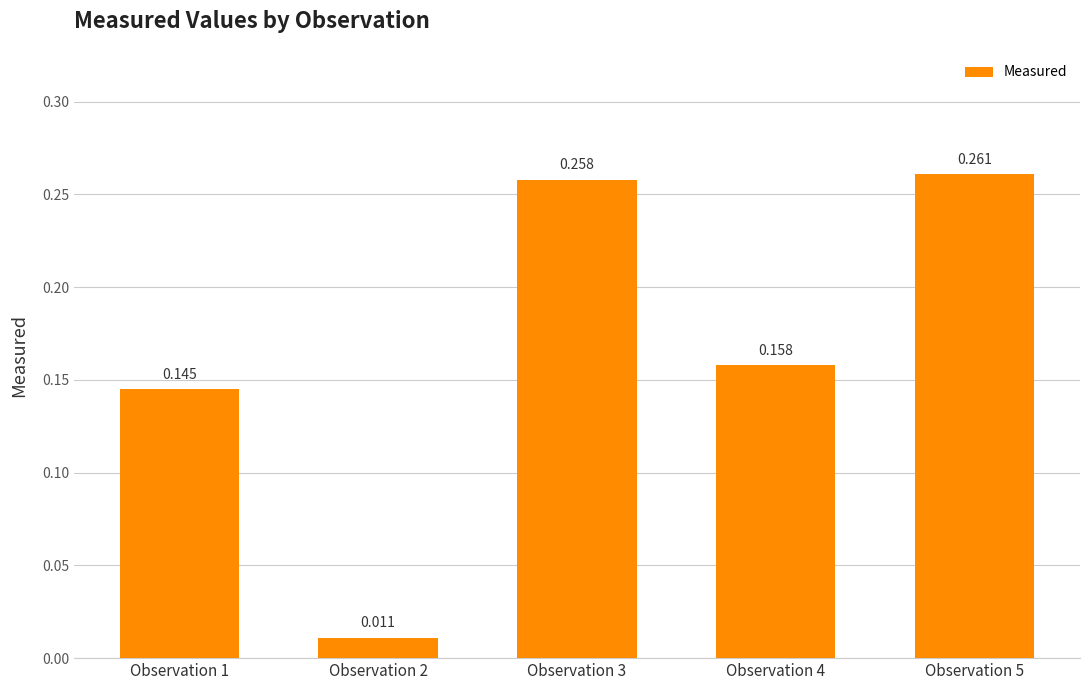

What is the maximum value shown in the chart?

0.3